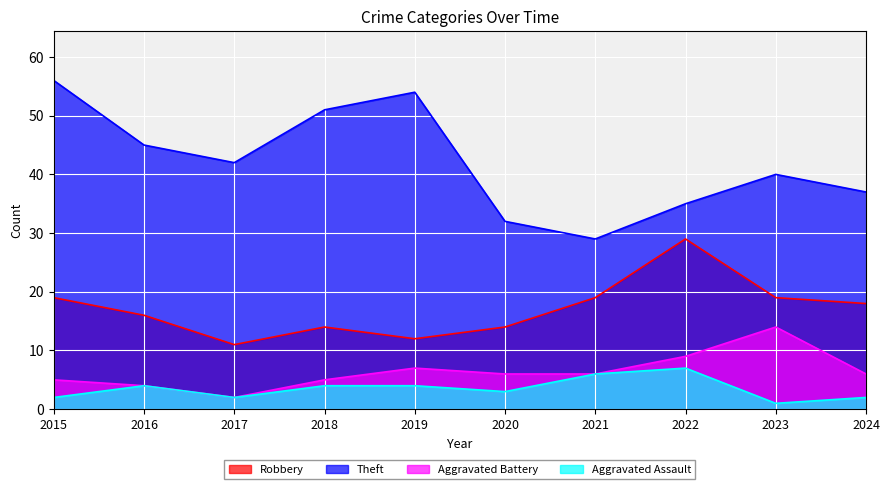

True or false: Robbery has more than 1 interior local peaks.

True